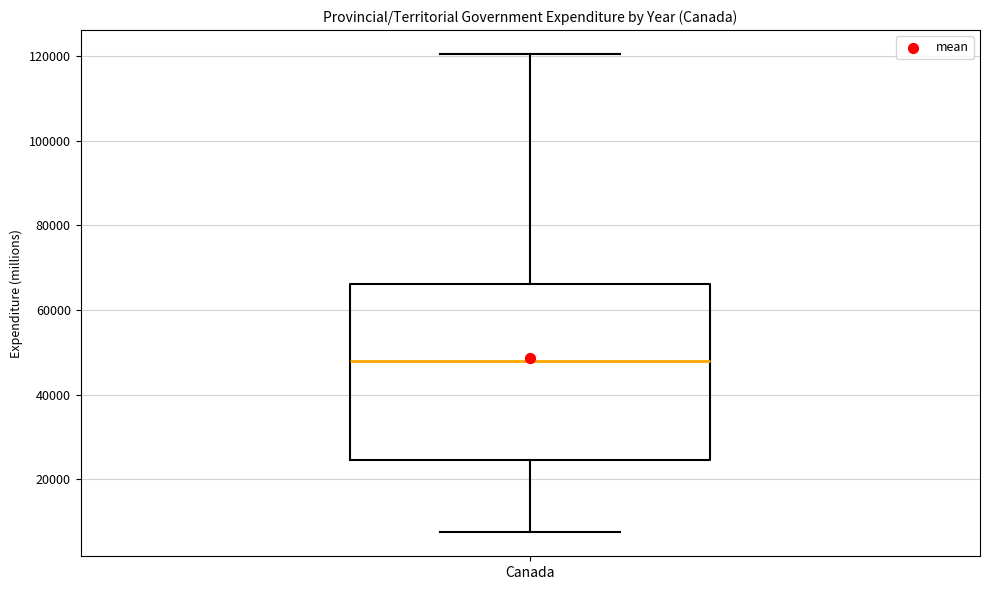

Read this box plot against the y-axis: the position of the median line, the range covered by the box, and the ends of both whiskers. The values are not printed on the chart, so give them approximately, as read against the axis.

median 48000, box 24000 to 66000, whiskers 8000 to 120000